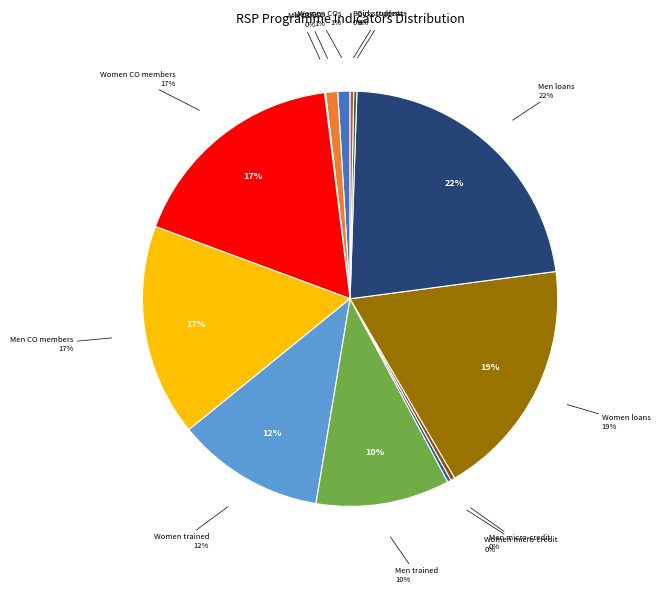

Which category has the smallest portion of the pie?

Mix COs